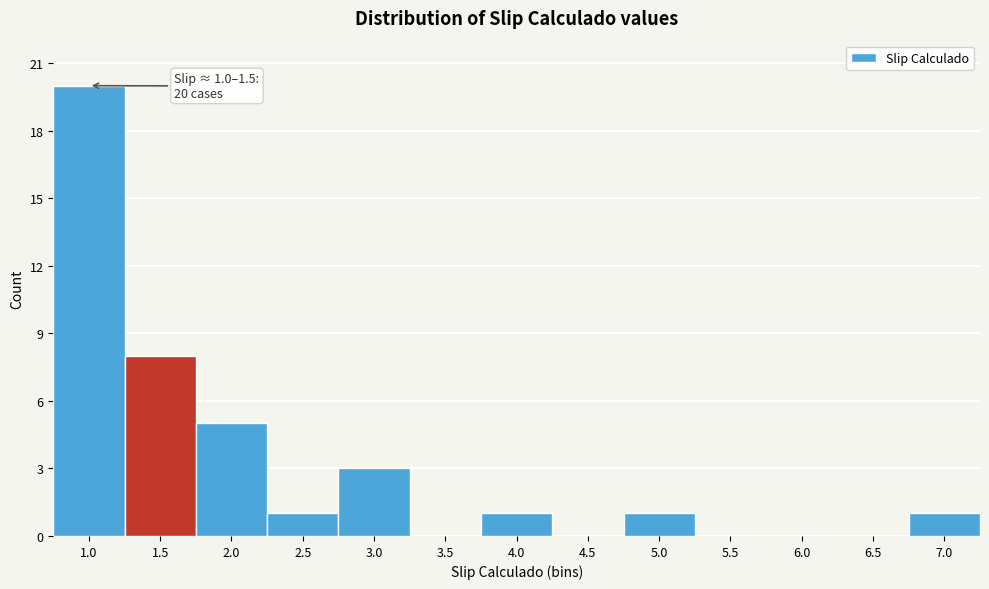

Reading left to right, extract all data points from this chart.

1.0=20	1.5=8	2.0=5	2.5=1	3.0=3	3.5=0	4.0=1	4.5=0	5.0=1	5.5=0	6.0=0	6.5=0	7.0=1